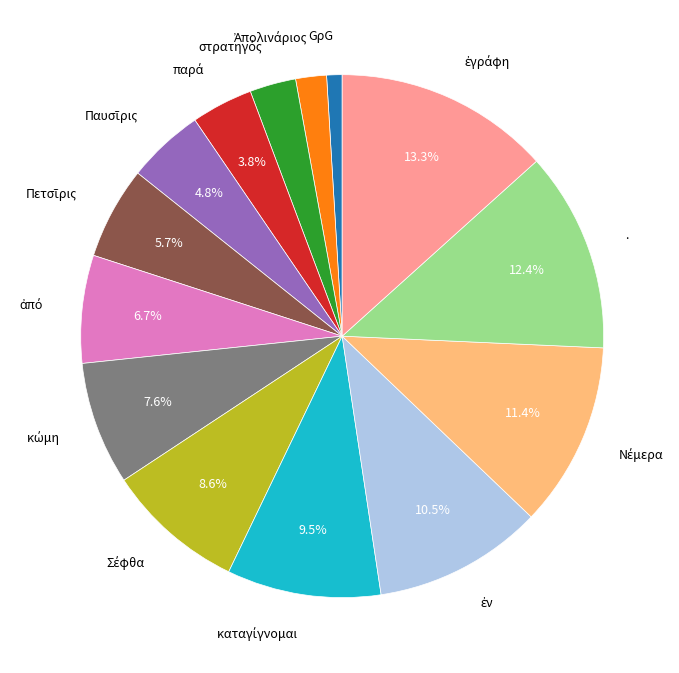

Is there a majority slice in this chart?

No